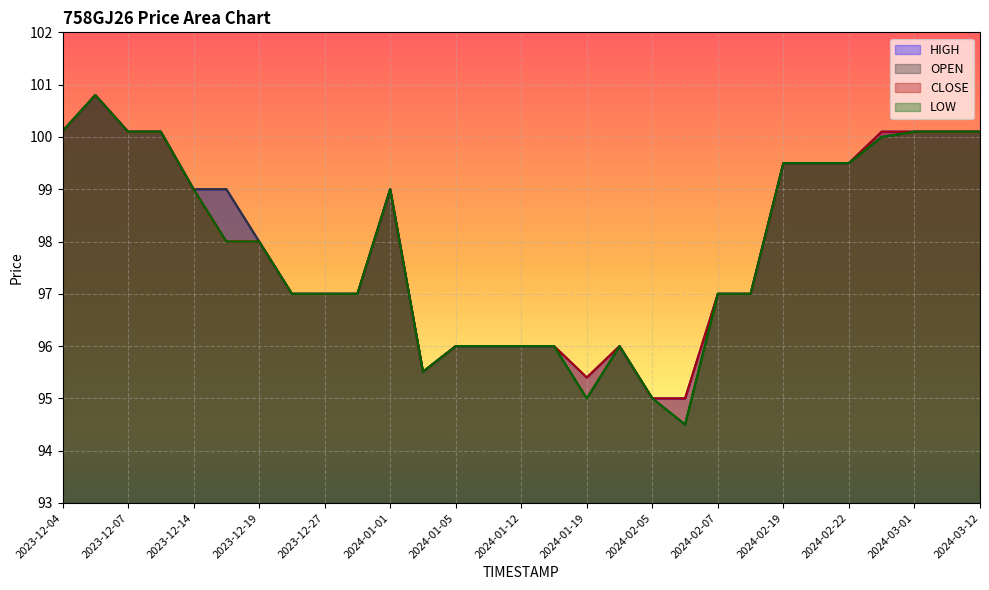

True or false: OPEN and CLOSE cross at least once.

False